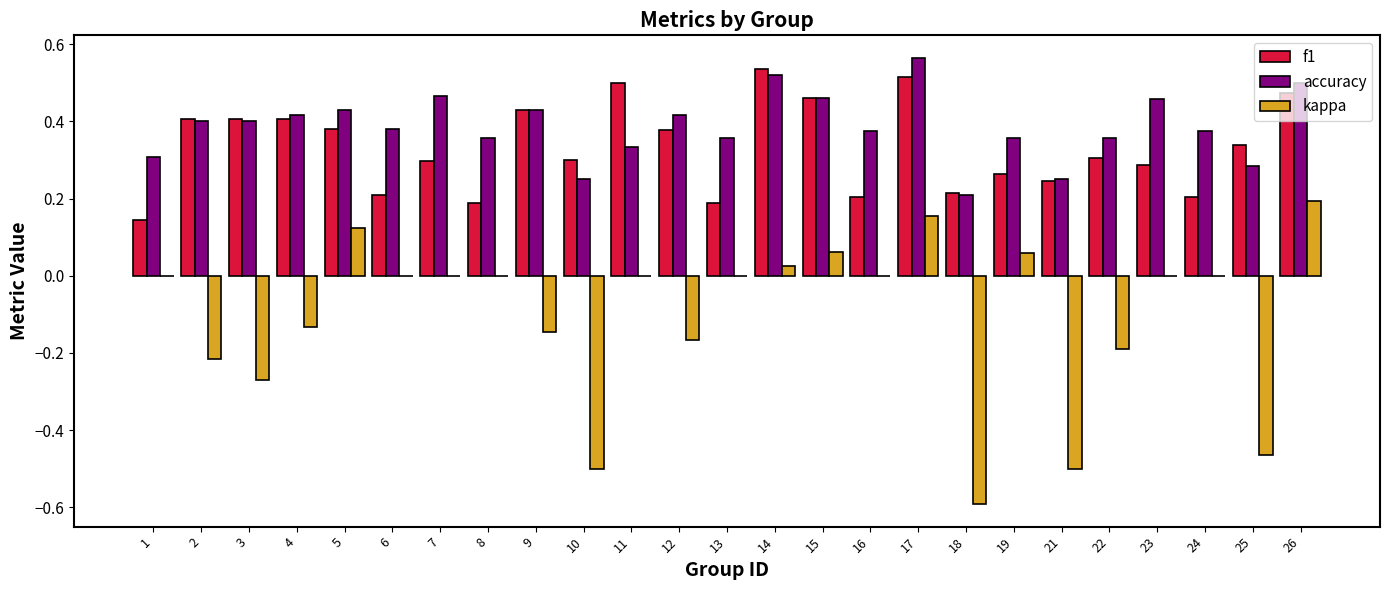

Which series changed the most between 5 and 6?

f1